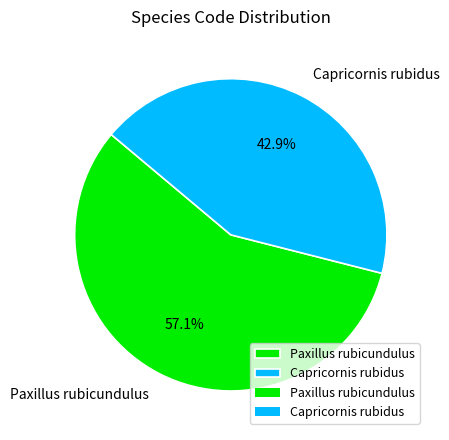

What is the smallest slice in the pie chart?

Capricornis rubidus